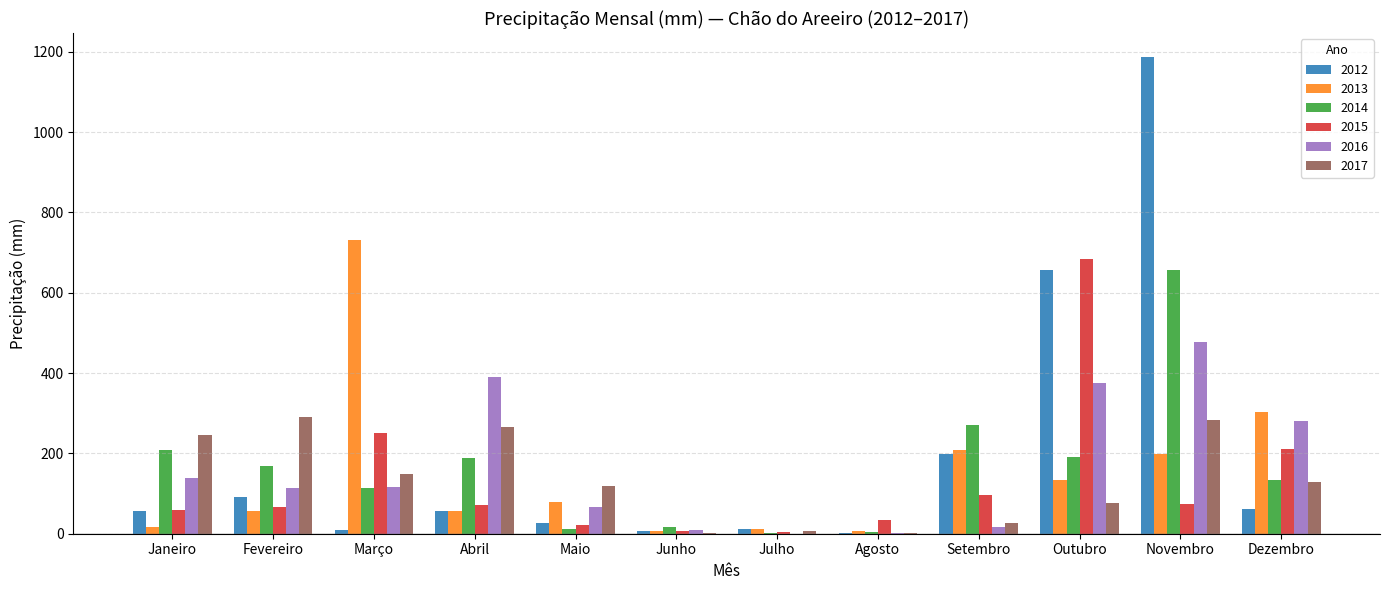

What value does the 2017 series have at Abril?

266.6